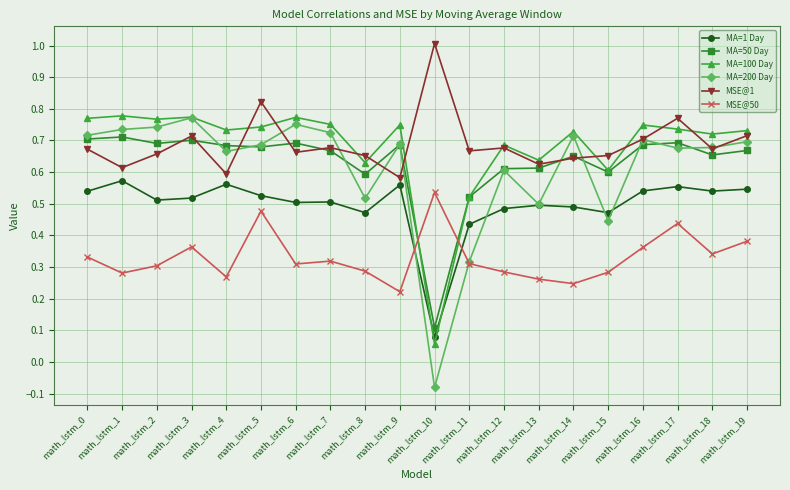

At how many categories does at least one series exceed 0?

20